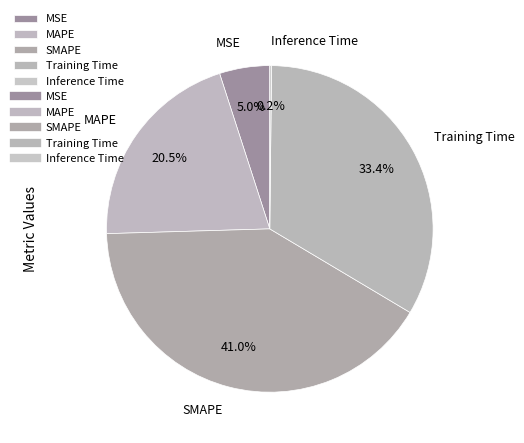

What percentage is the SMAPE slice, to the nearest percent?

41%